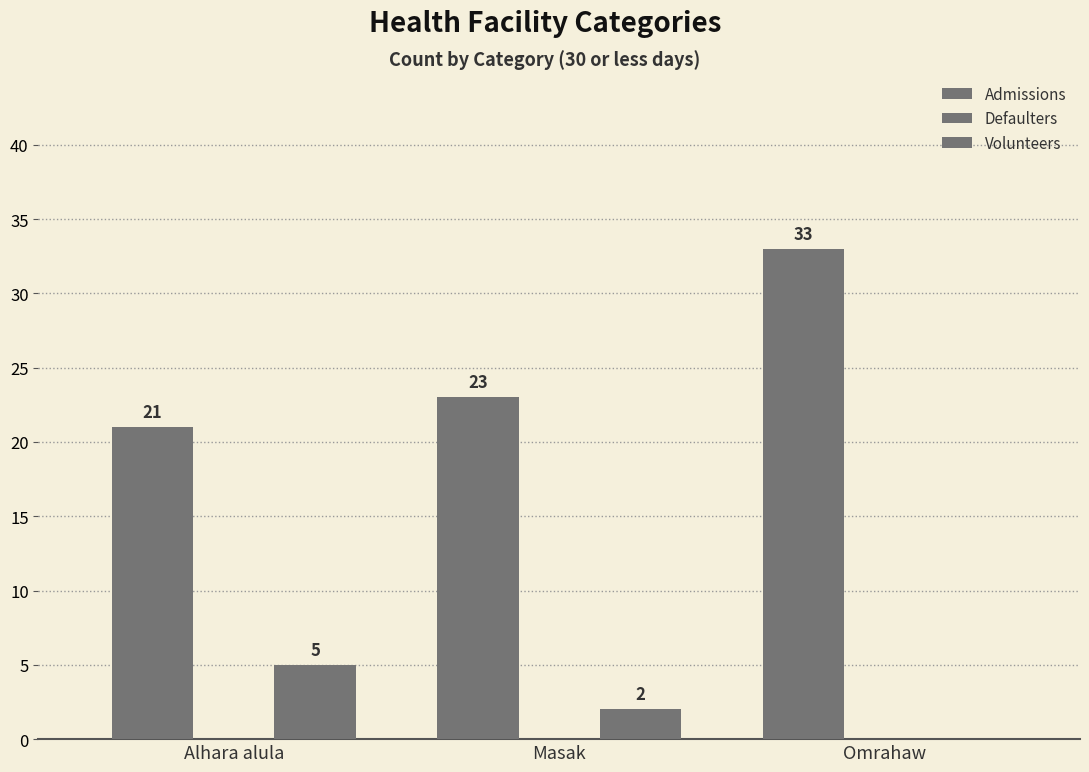

Count the number of data series in this chart.

2